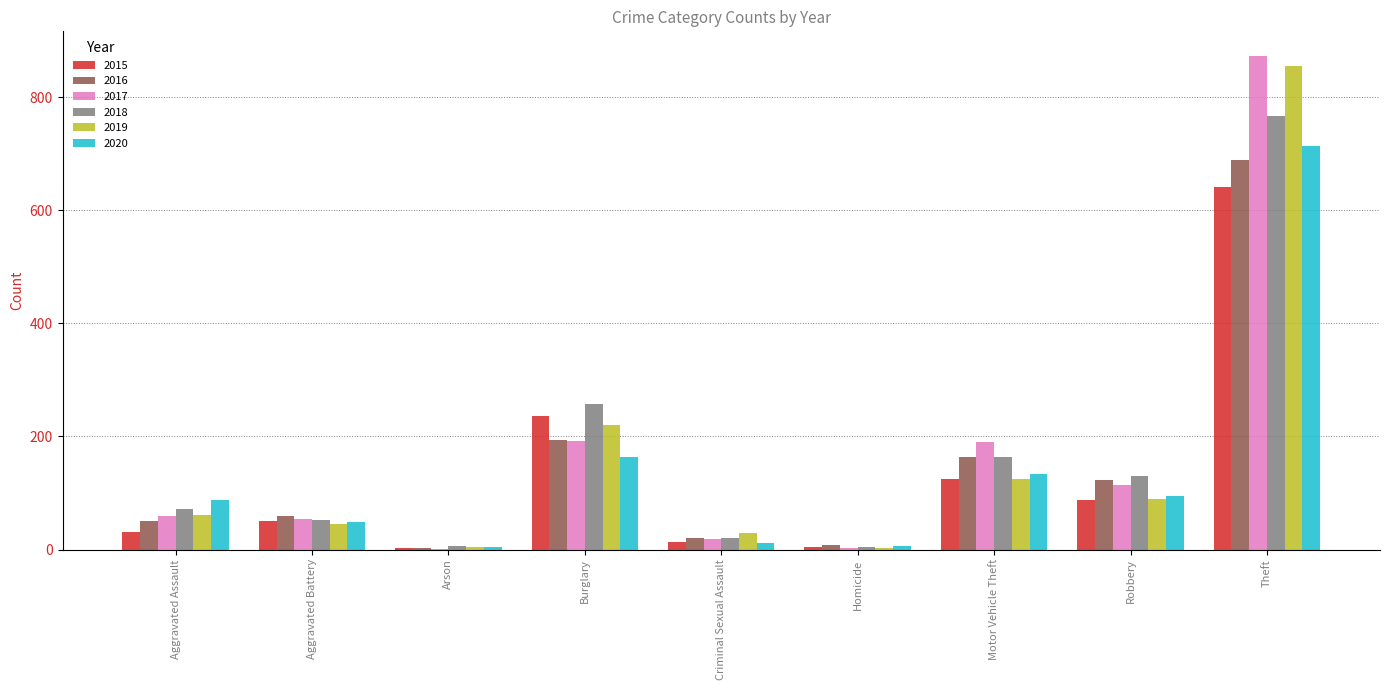

At which label is 2020 closest to 358?

Burglary